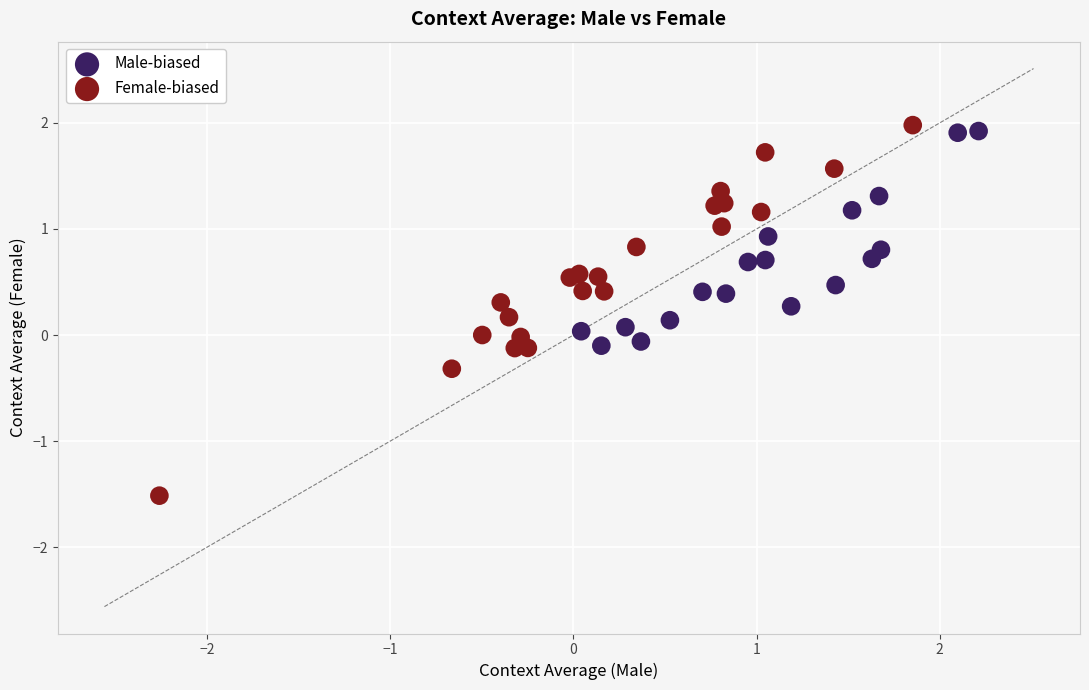

Which series has the largest Y range (max minus min)?

Female-biased